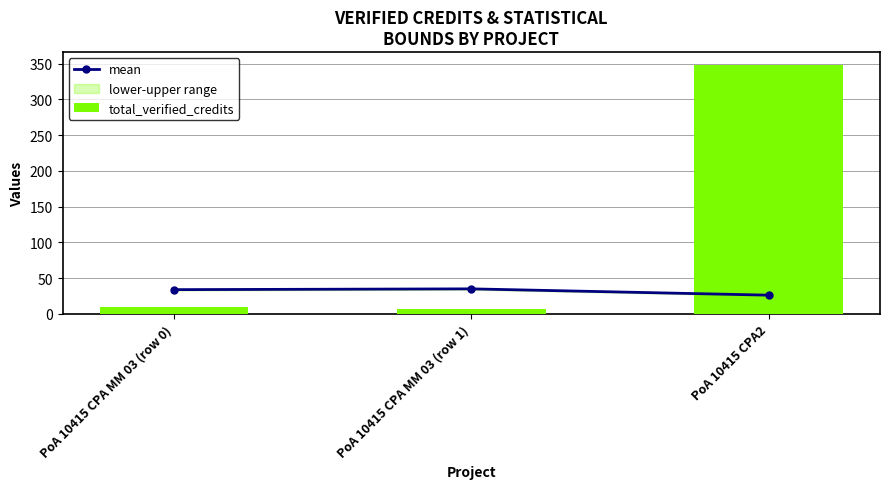

The mean series shows 33.8 at PoA 10415 CPA MM 03 (row 0). True or false?

True